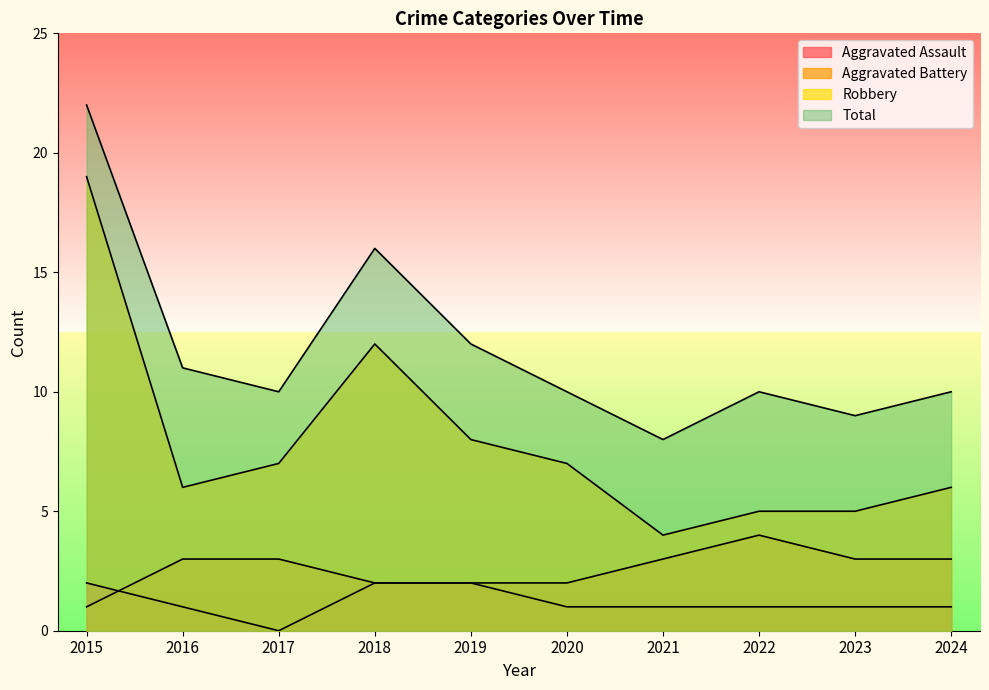

True or false: Robbery and Total intersect in this chart.

False